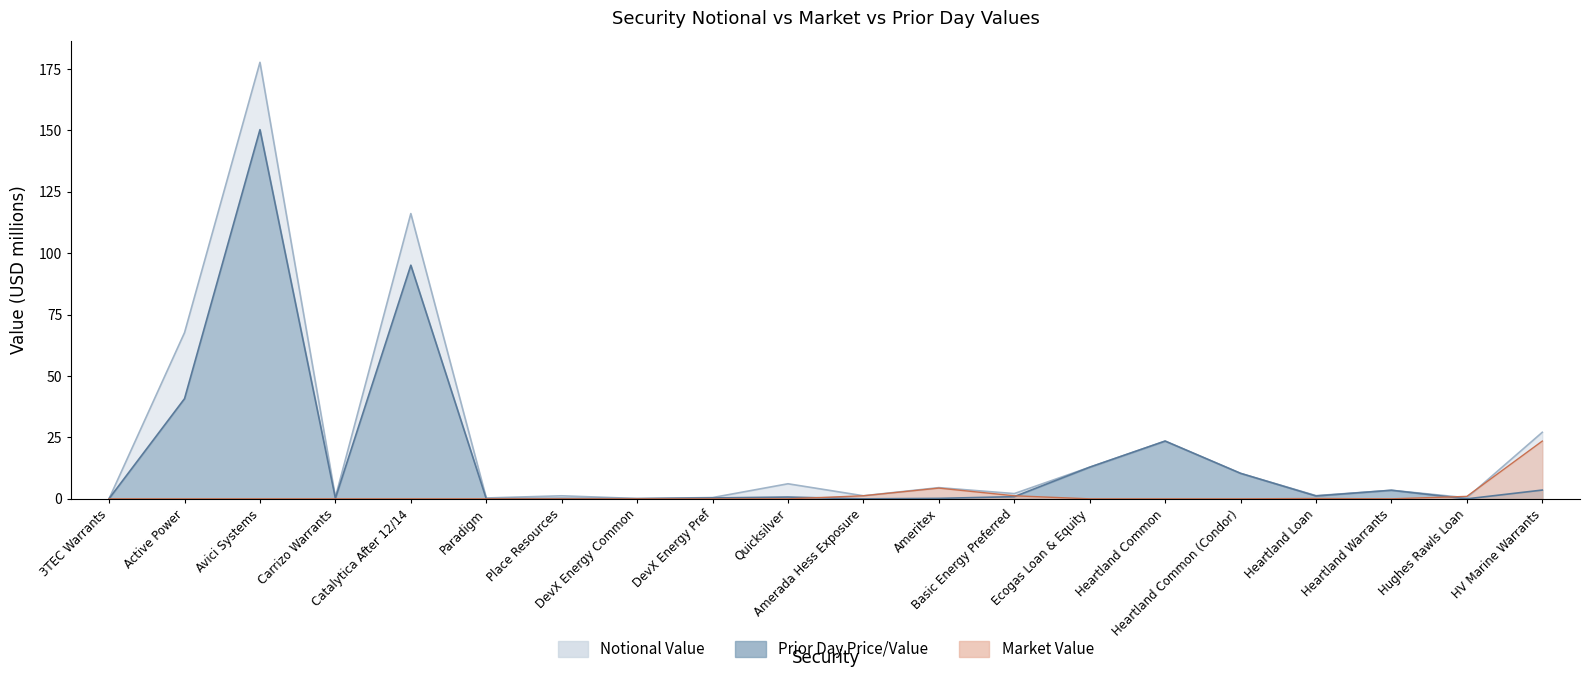

What is the average value of the Notional Value series?

22.9